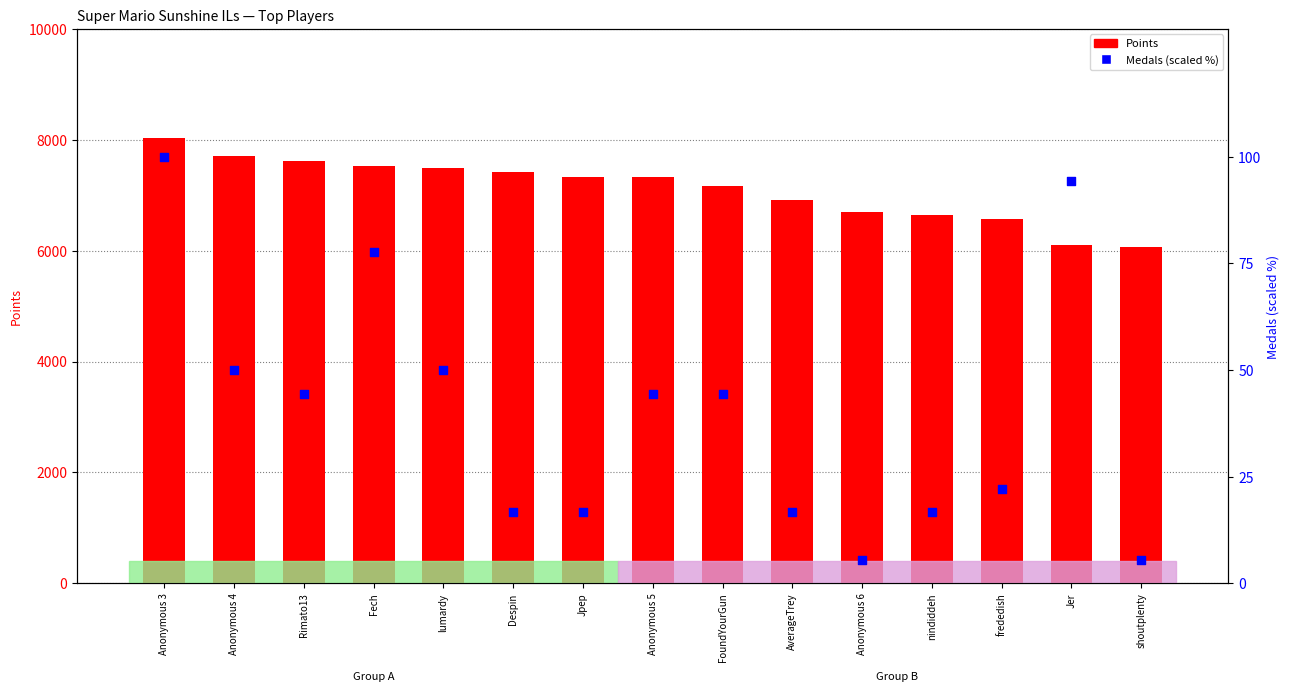

What are all the series names shown in the legend?

Points, Medals (scaled %)